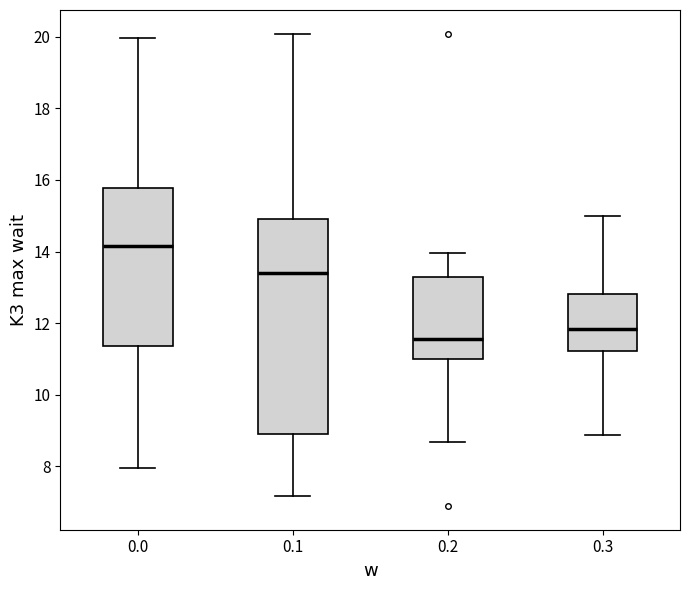

Which box has the highest median line?

0.0